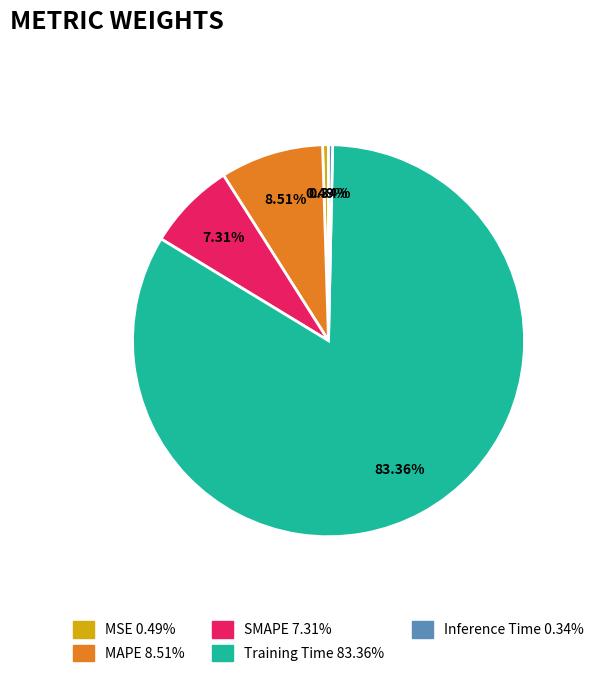

Between MSE and SMAPE, which is larger?

SMAPE